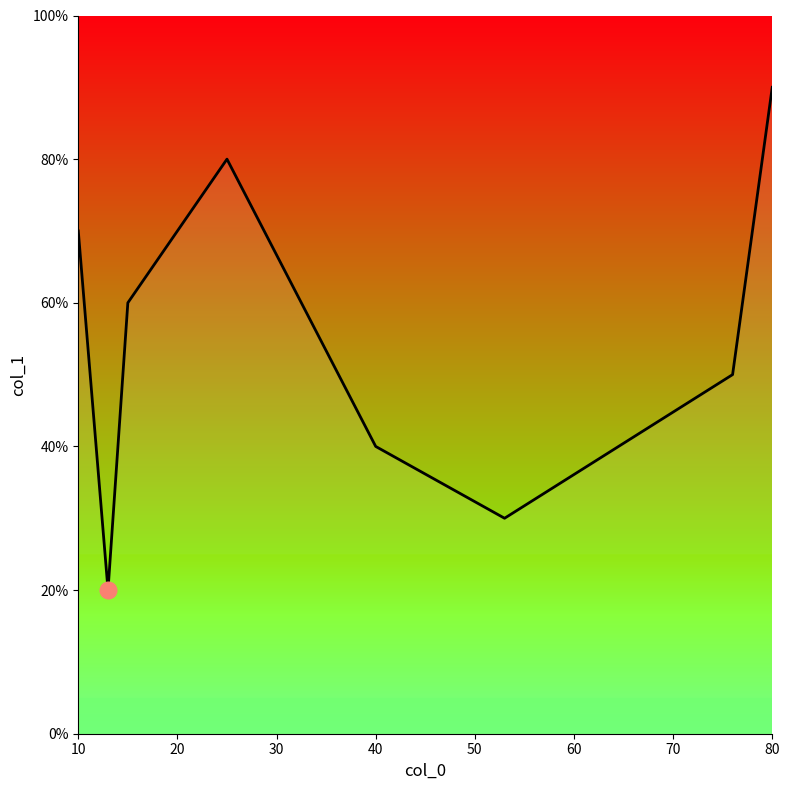

How many points are lower than both their immediate neighbors (excluding endpoints)?

2